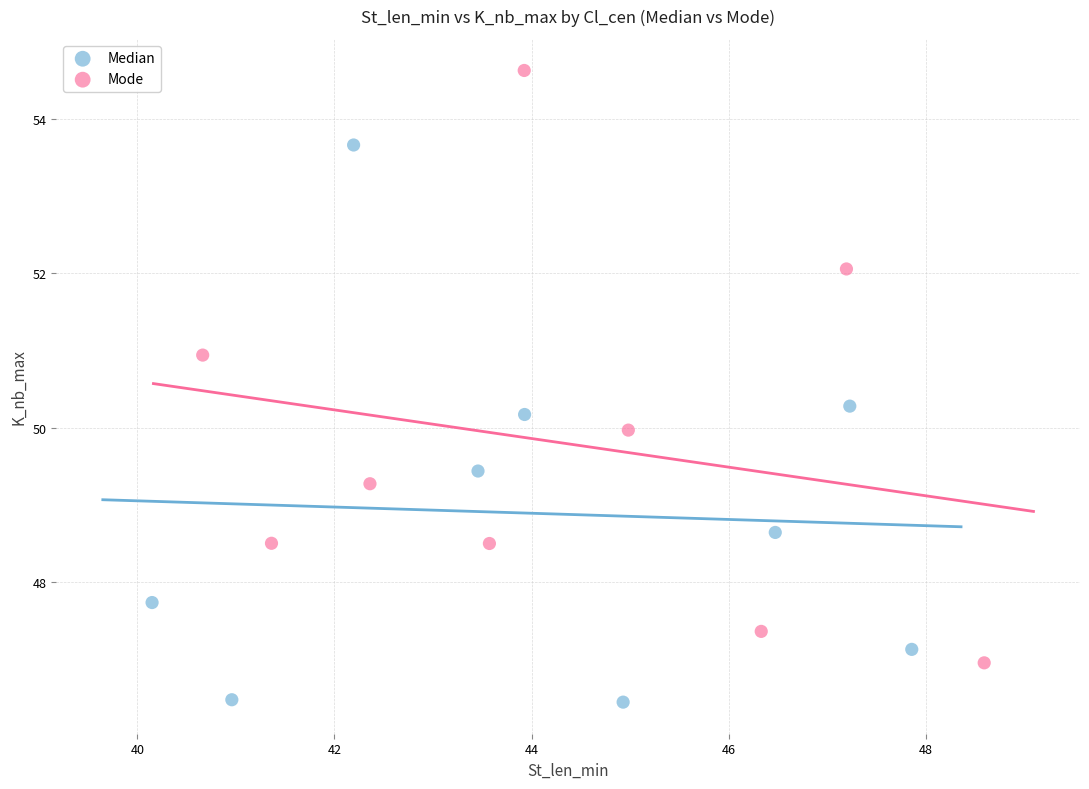

Which series reaches the maximum Y coordinate?

Mode